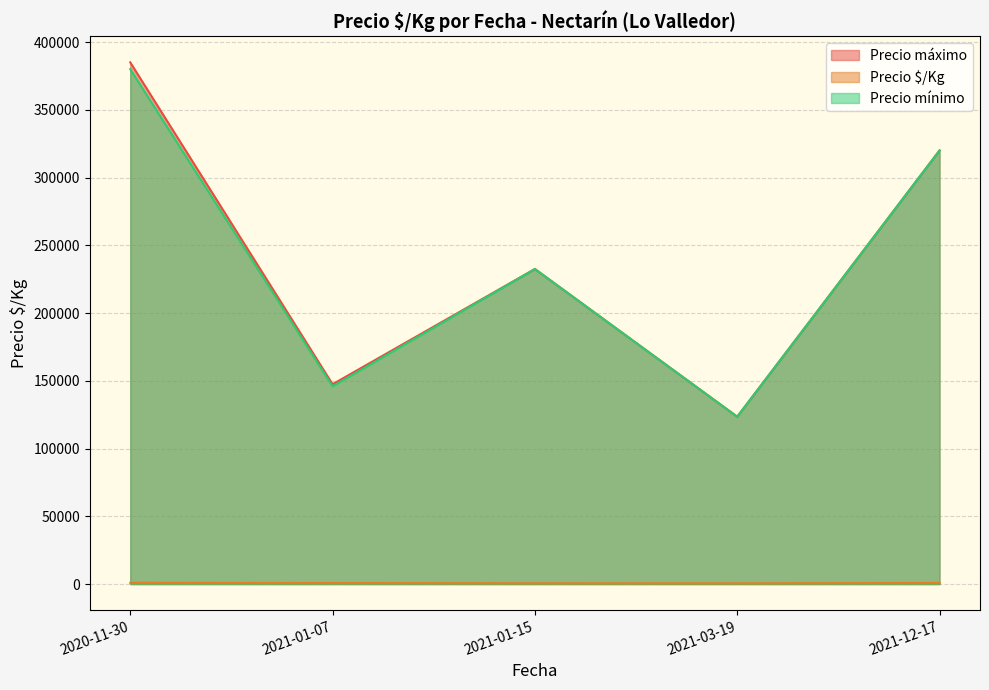

What is the maximum value for Precio máximo?

385000